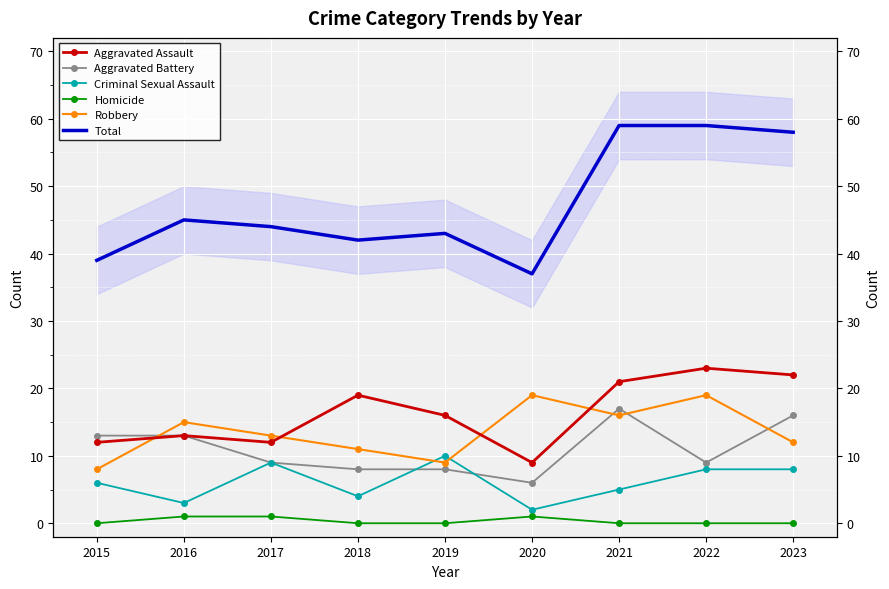

Is it true that Homicide equals 0 at 2022?

True